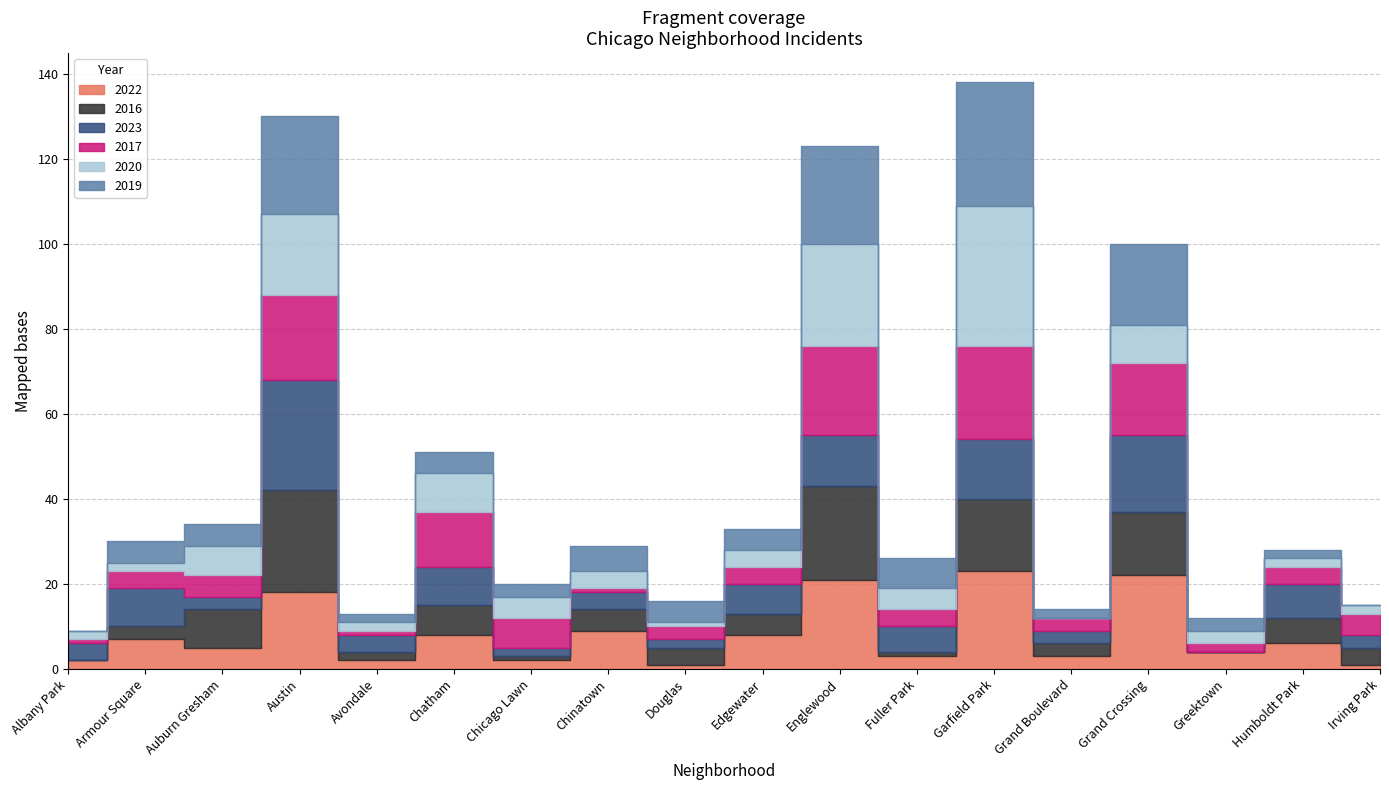

Reading left to right, extract all data points from this chart.

2022: Albany Park=2	Armour Square=7	Auburn Gresham=5	Austin=18	Avondale=2	Chatham=8	Chicago Lawn=2	Chinatown=9	Douglas=1	Edgewater=8	Englewood=21	Fuller Park=3	Garfield Park=23	Grand Boulevard=3	Grand Crossing=22	Greektown=4	Humboldt Park=6	Irving Park=1
2016: Albany Park=0	Armour Square=3	Auburn Gresham=9	Austin=24	Avondale=2	Chatham=7	Chicago Lawn=1	Chinatown=5	Douglas=4	Edgewater=5	Englewood=22	Fuller Park=1	Garfield Park=17	Grand Boulevard=3	Grand Crossing=15	Greektown=0	Humboldt Park=6	Irving Park=4
2023: Albany Park=4	Armour Square=9	Auburn Gresham=3	Austin=26	Avondale=4	Chatham=9	Chicago Lawn=2	Chinatown=4	Douglas=2	Edgewater=7	Englewood=12	Fuller Park=6	Garfield Park=14	Grand Boulevard=3	Grand Crossing=18	Greektown=0	Humboldt Park=8	Irving Park=3
2017: Albany Park=1	Armour Square=4	Auburn Gresham=5	Austin=20	Avondale=1	Chatham=13	Chicago Lawn=7	Chinatown=1	Douglas=3	Edgewater=4	Englewood=21	Fuller Park=4	Garfield Park=22	Grand Boulevard=3	Grand Crossing=17	Greektown=2	Humboldt Park=4	Irving Park=5
2020: Albany Park=2	Armour Square=2	Auburn Gresham=7	Austin=19	Avondale=2	Chatham=9	Chicago Lawn=5	Chinatown=4	Douglas=1	Edgewater=4	Englewood=24	Fuller Park=5	Garfield Park=33	Grand Boulevard=0	Grand Crossing=9	Greektown=3	Humboldt Park=2	Irving Park=2
2019: Albany Park=0	Armour Square=5	Auburn Gresham=5	Austin=23	Avondale=2	Chatham=5	Chicago Lawn=3	Chinatown=6	Douglas=5	Edgewater=5	Englewood=23	Fuller Park=7	Garfield Park=29	Grand Boulevard=2	Grand Crossing=19	Greektown=3	Humboldt Park=2	Irving Park=0